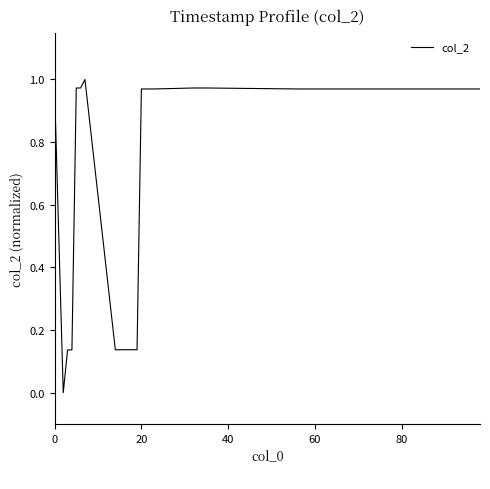

What is the maximum value shown in the chart?

1.0